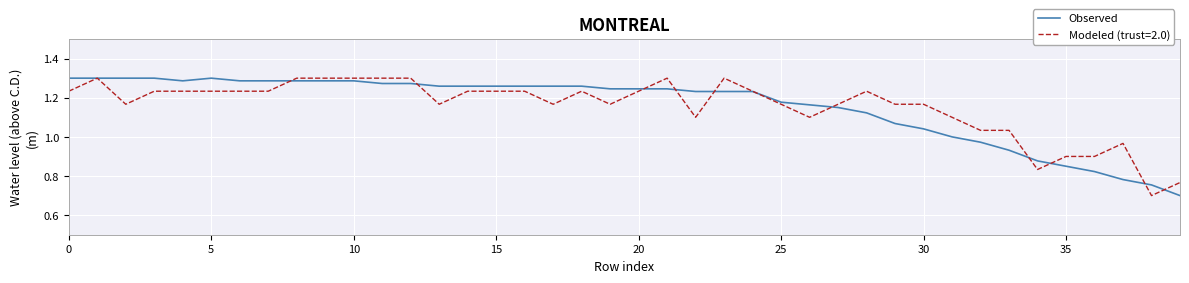

What is the lowest value of the Observed series?

0.7